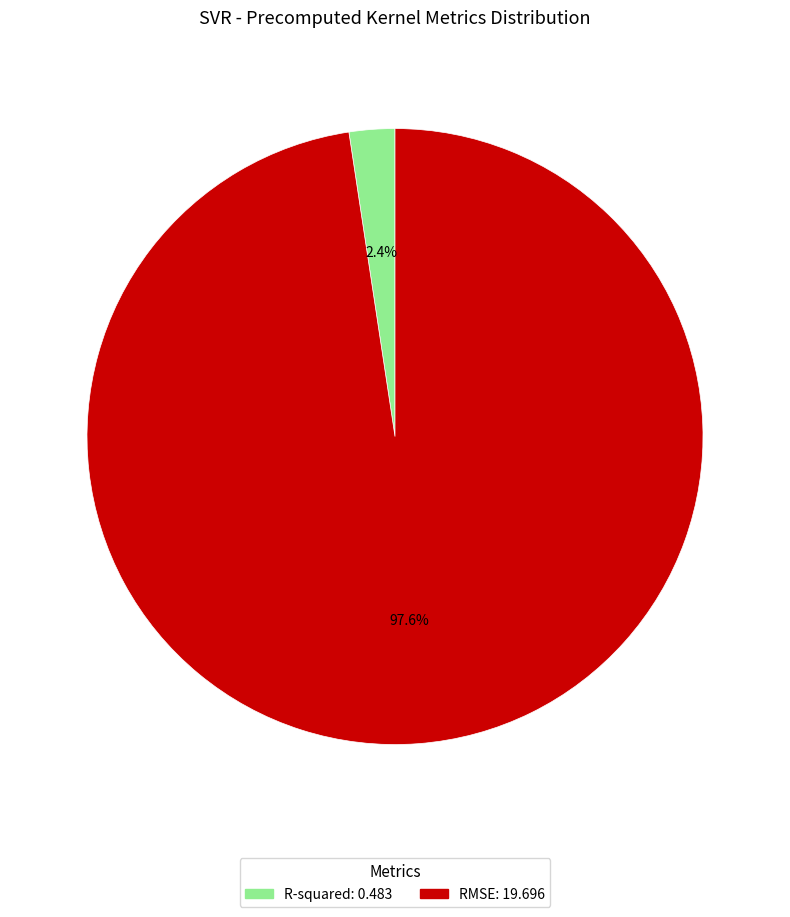

How much of the chart is everything except R-squared?

97.6%